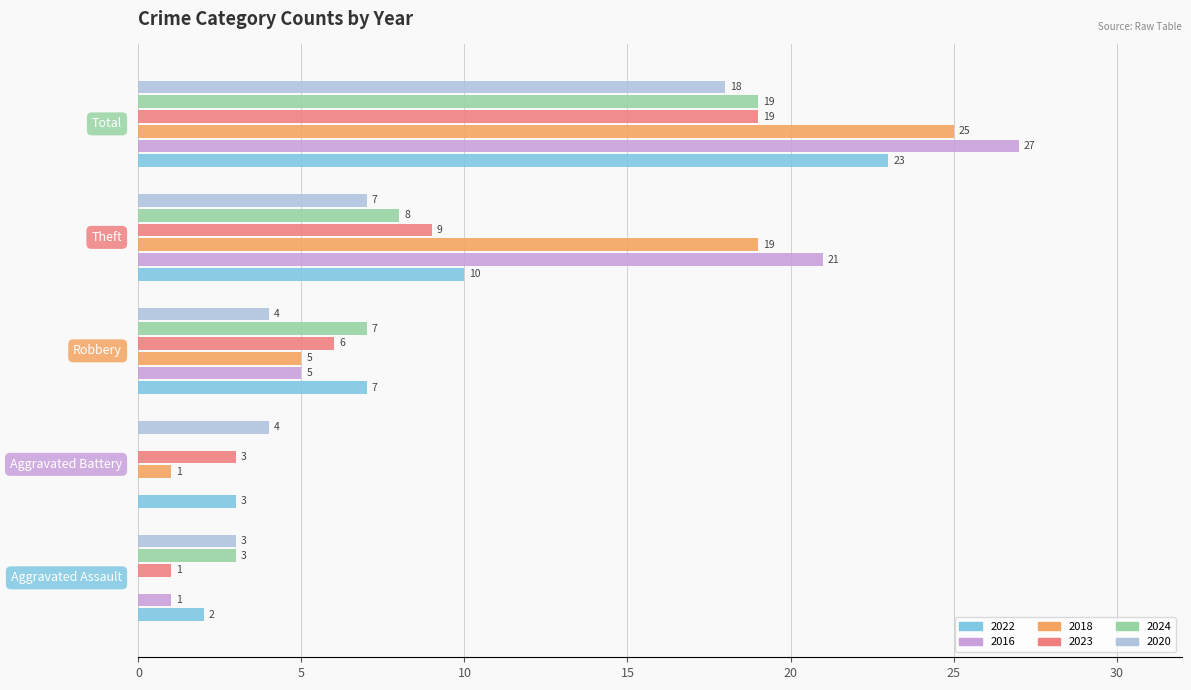

What is the greatest value displayed?

27